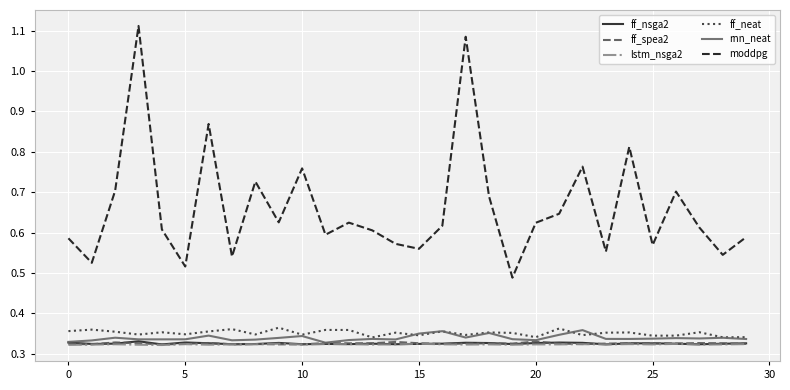

Which series has the largest total across all categories?

moddpg